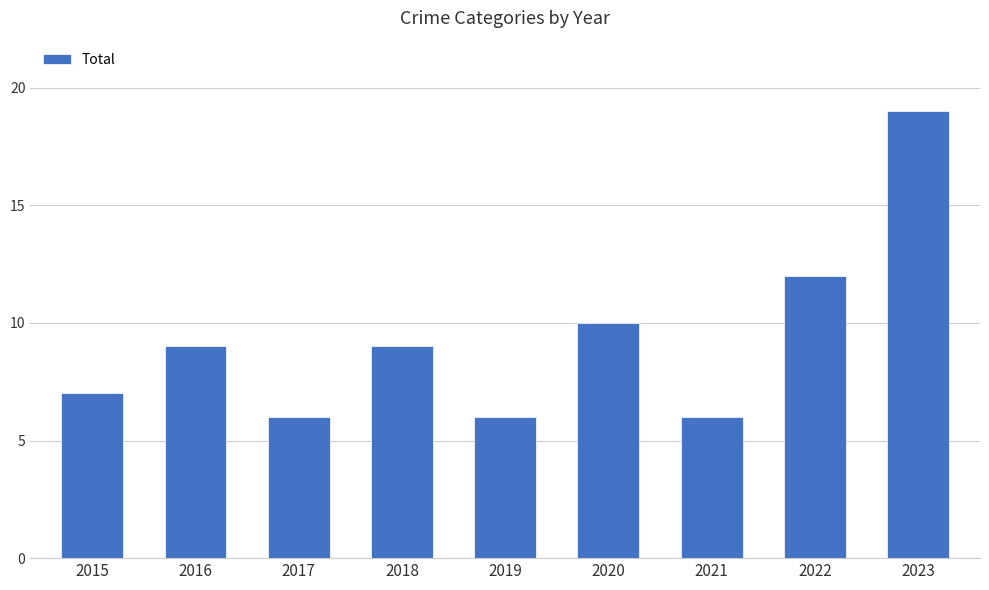

Approximately how many times larger is the value at 2015 compared to 2018?

0.8